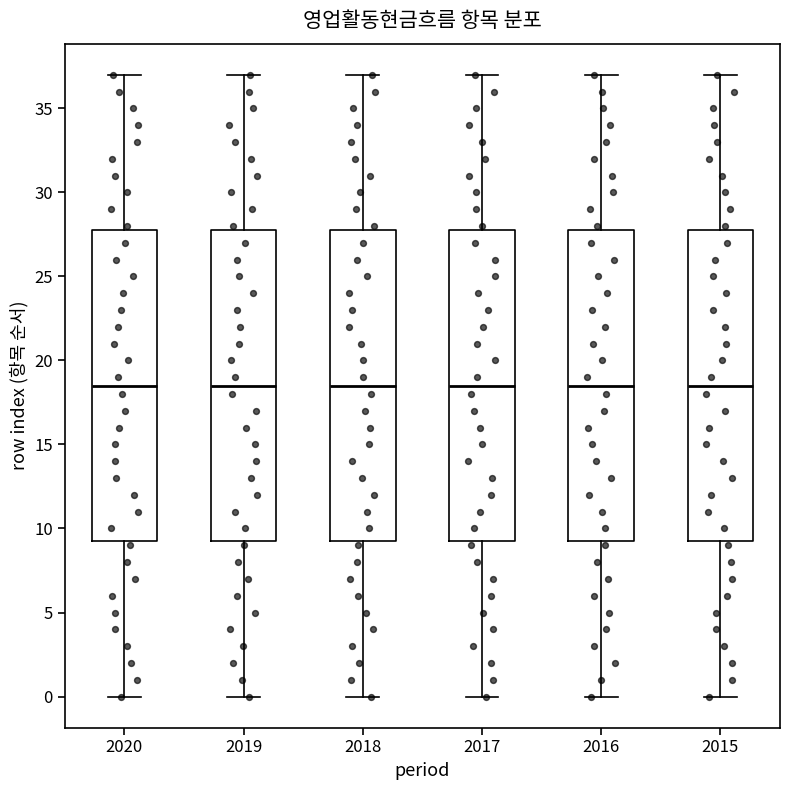

Where does the lower whisker of the box at x = 2017 end on the y-axis? The values are not printed on the chart, so give them approximately, as read against the axis.

0.0